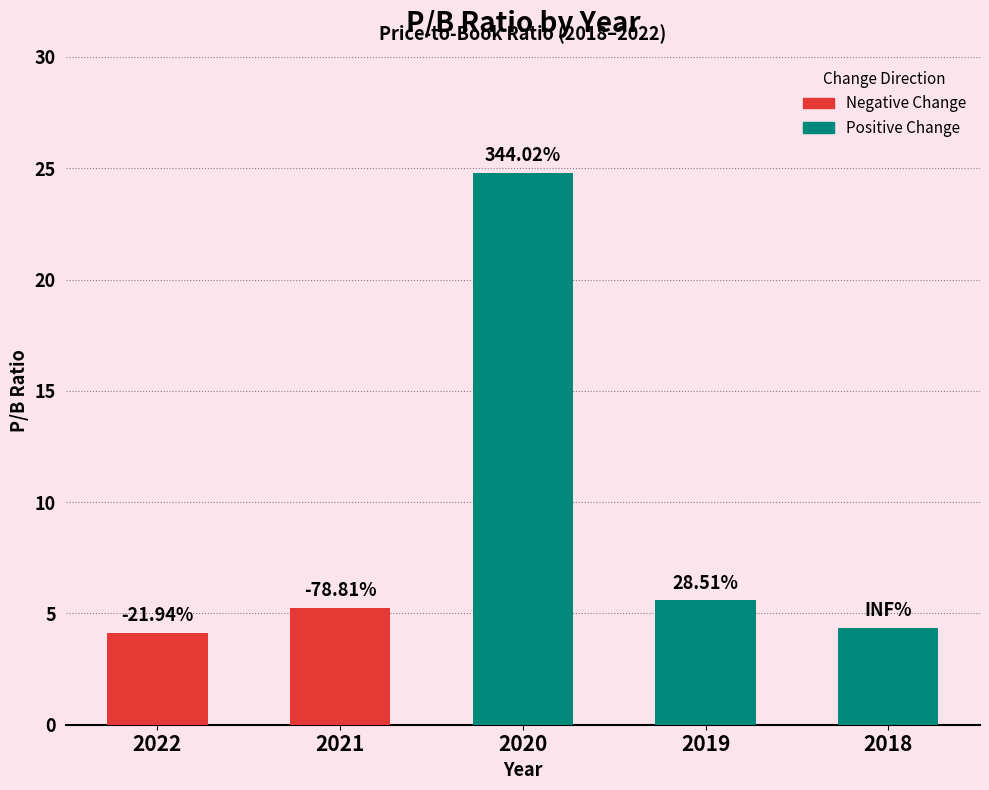

Reading left to right, extract all data points from this chart.

4.1	5.3	24.8	5.6	4.3